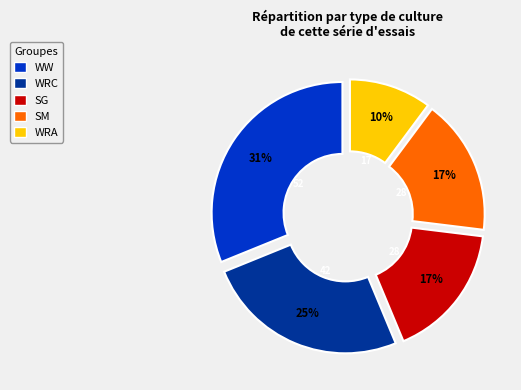

Is it true that WRA is 16% of the pie?

False